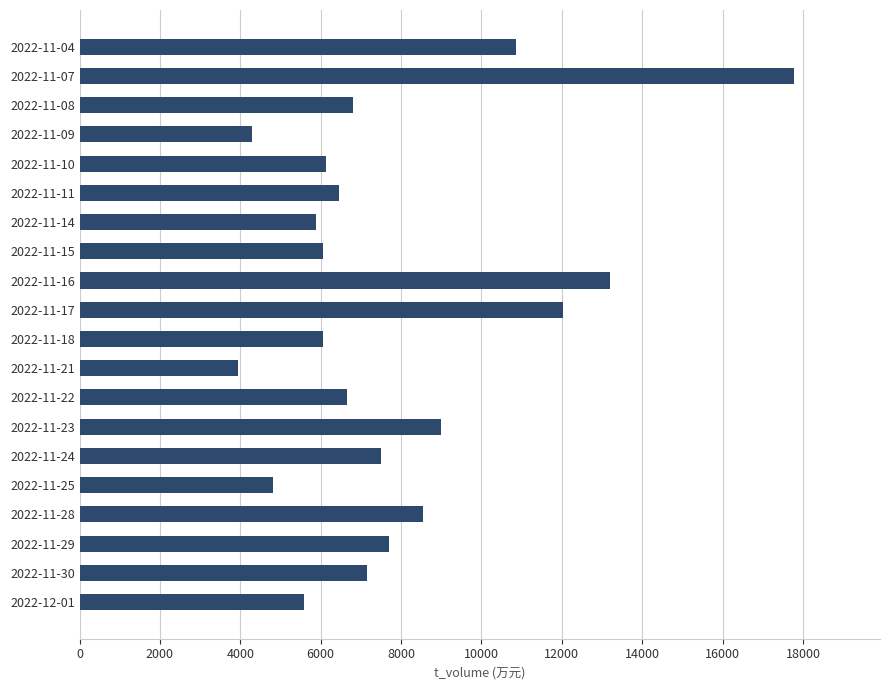

What is the approximate value at 2022-11-07, to the nearest 10?

17780